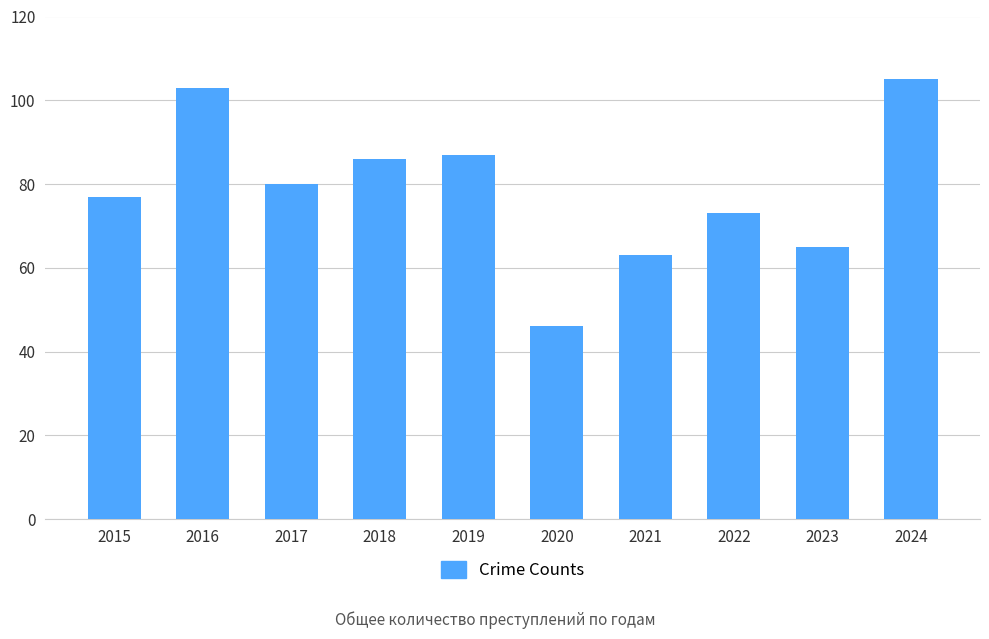

What is the difference between the values at 2020 and 2024?

59